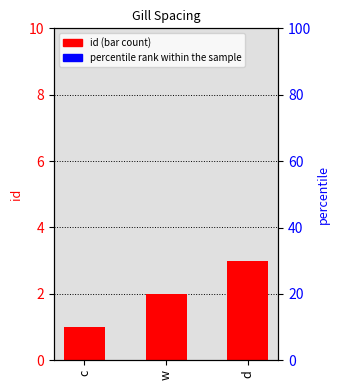

What is the ratio of the value at w to the value at c?

2.0